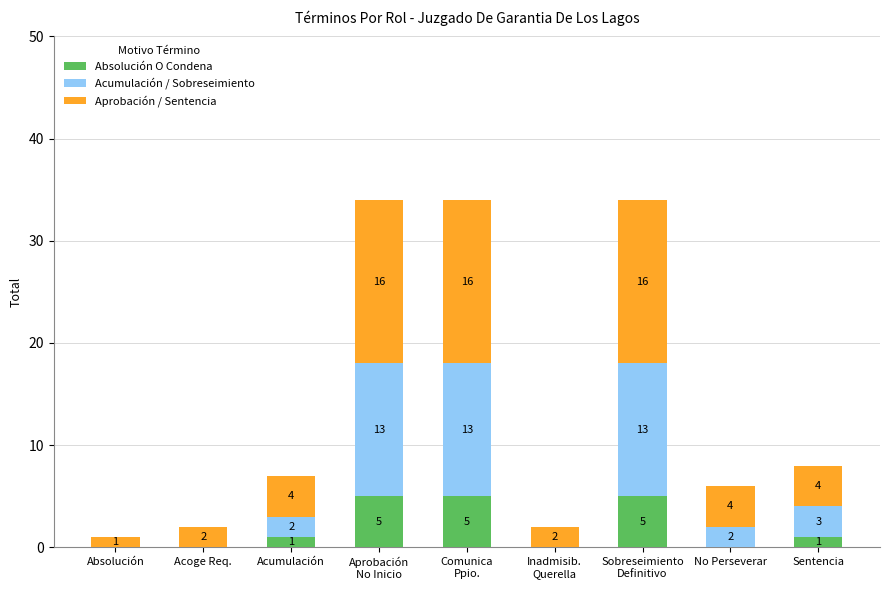

What is the maximum value for Absolución O Condena?

5